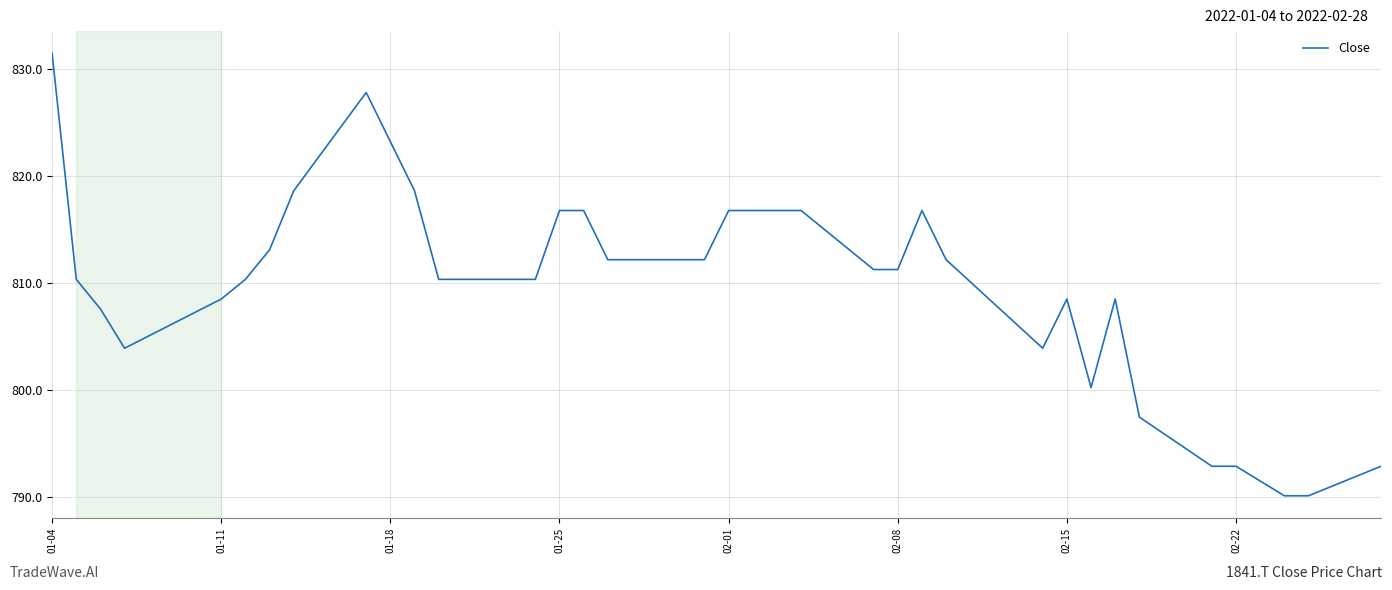

What is the difference between the maximum and minimum values?

41.3